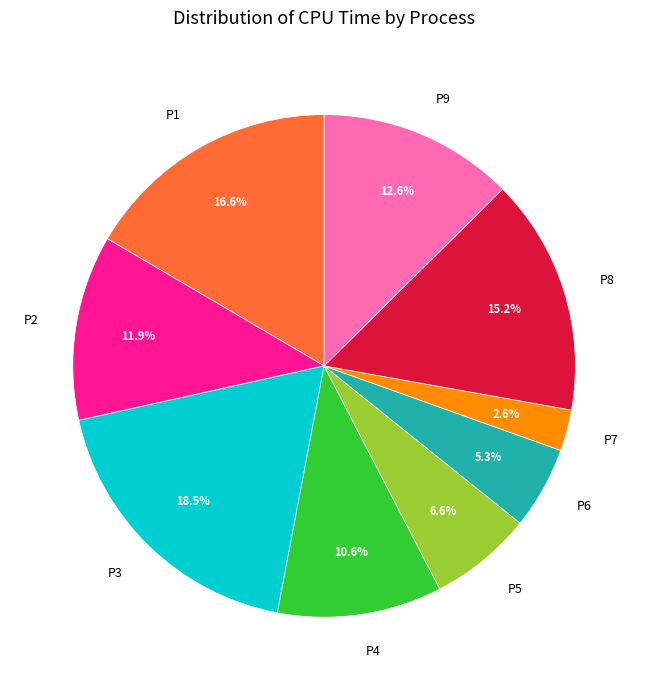

Is there a majority slice in this chart?

No